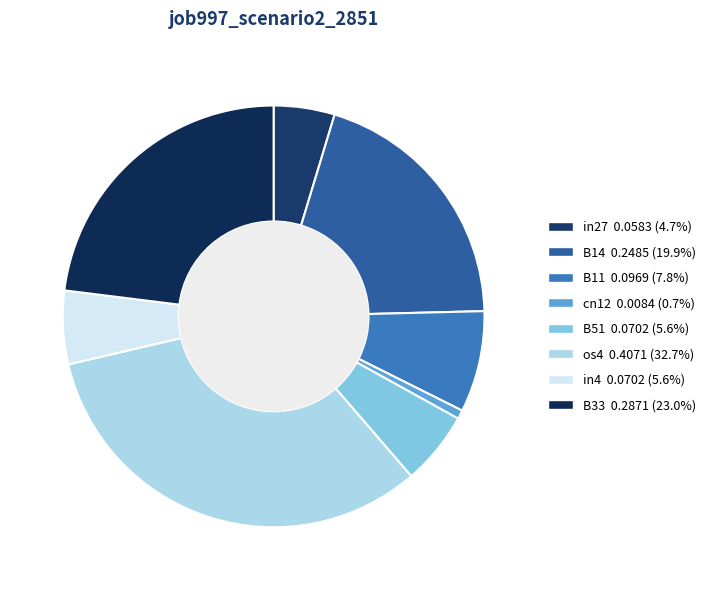

Is it true that B14 is 14% of the pie?

False